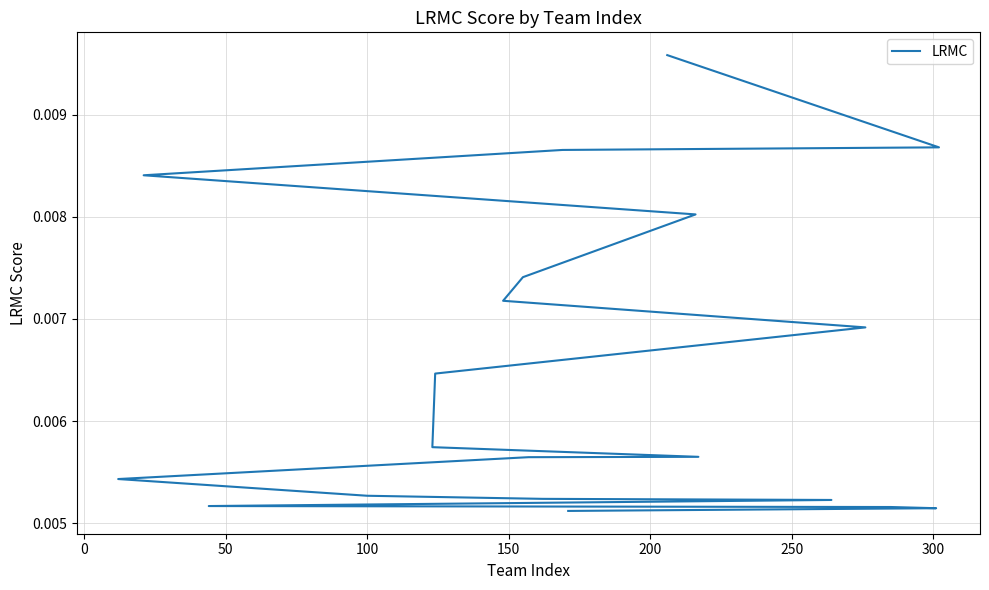

Between 250 and 100, which is larger?

100